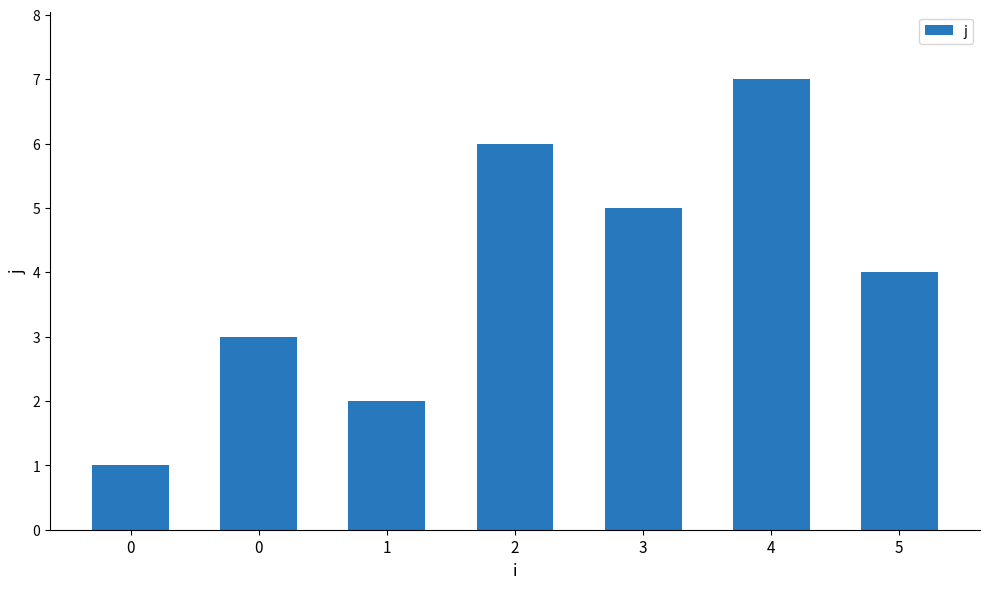

Rank the categories by value from highest to lowest.

4, 2, 3, 5, 0, 1, 0